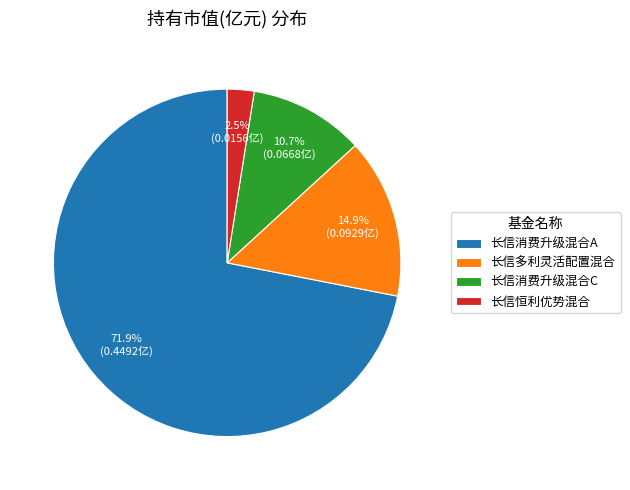

How many slices are in this pie chart?

4